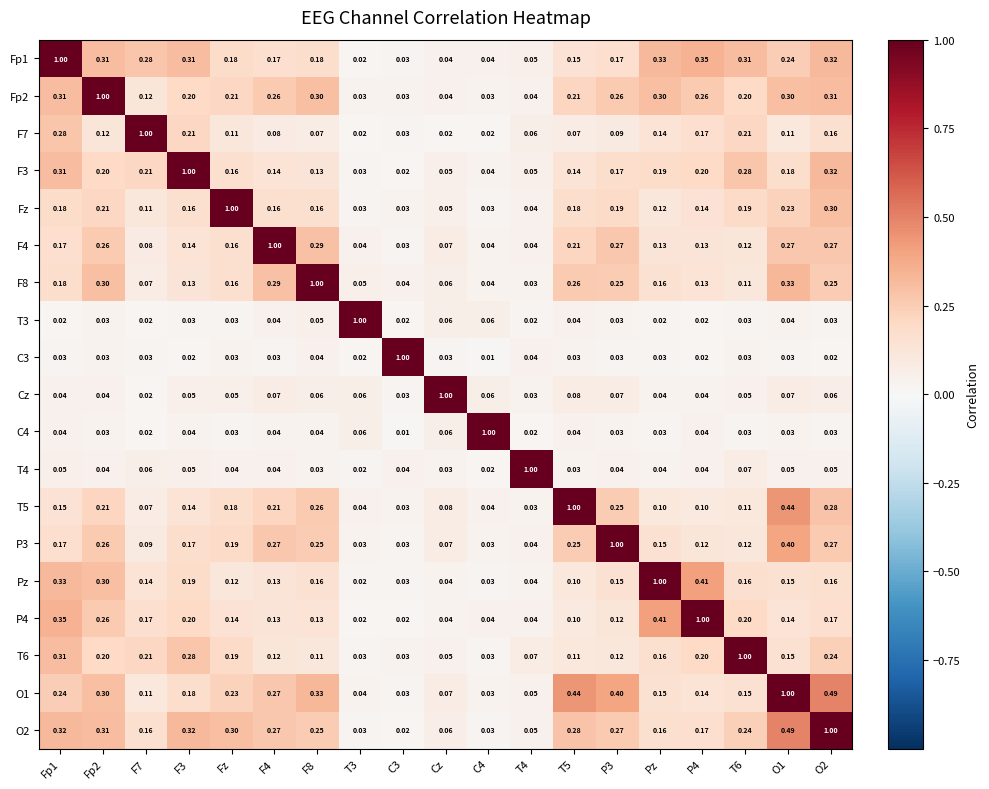

How many categories are shown in the chart?

19